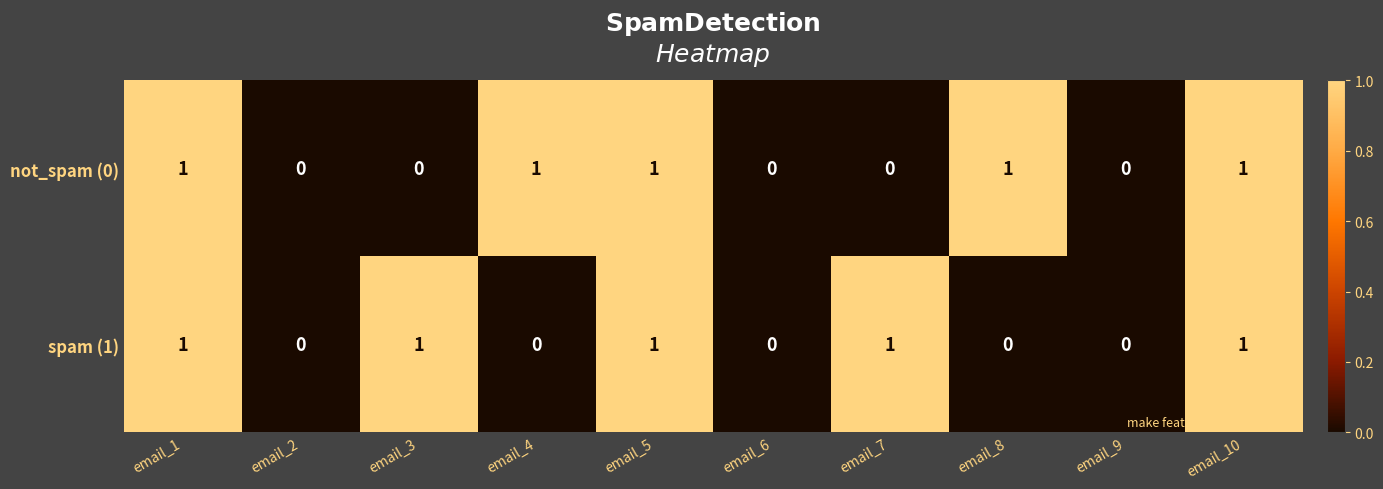

At email_8, list the series in order from largest to smallest.

not_spam (0), spam (1)